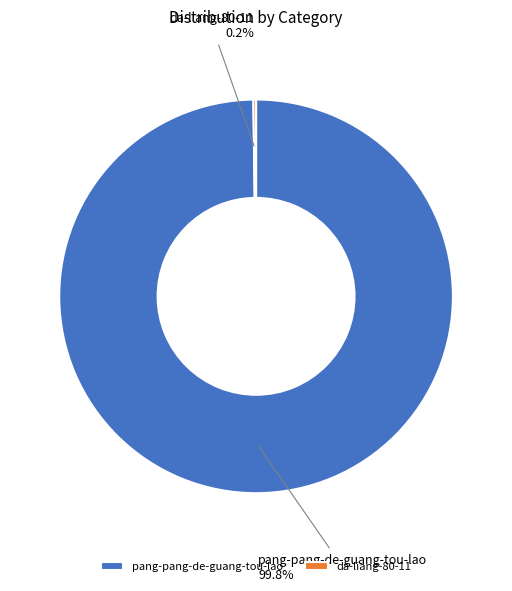

Does pang-pang-de-guang-tou-lao account for over 50% of the chart?

Yes